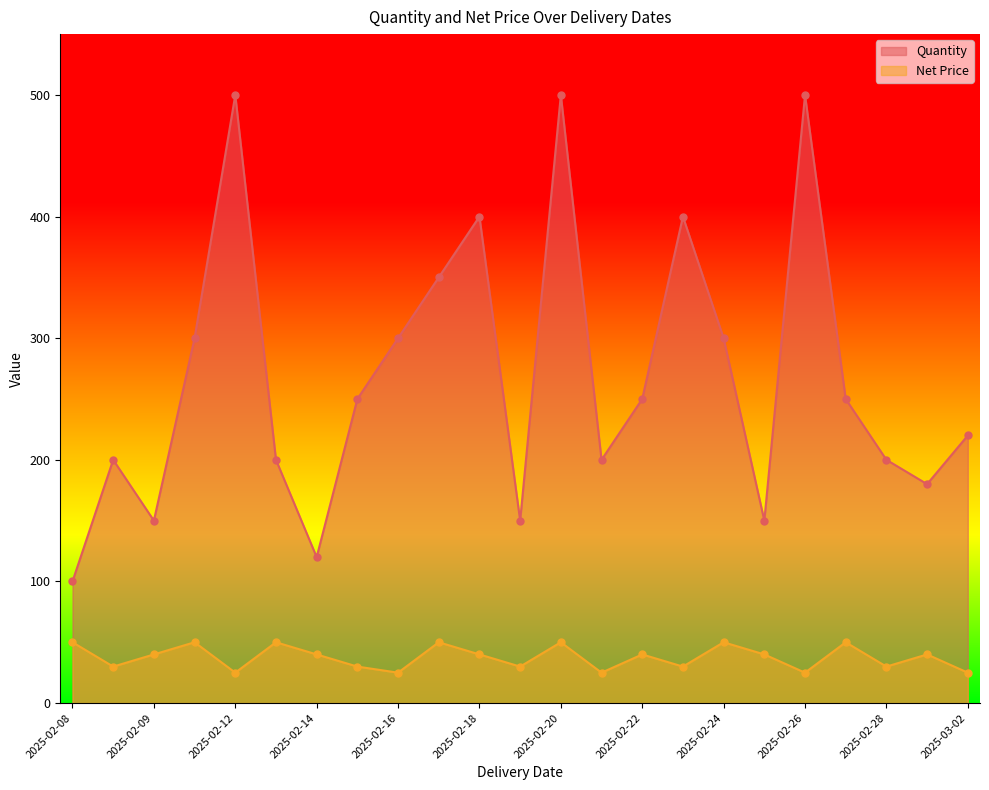

What is the value of the Net Price point at the 16th from the left?

30